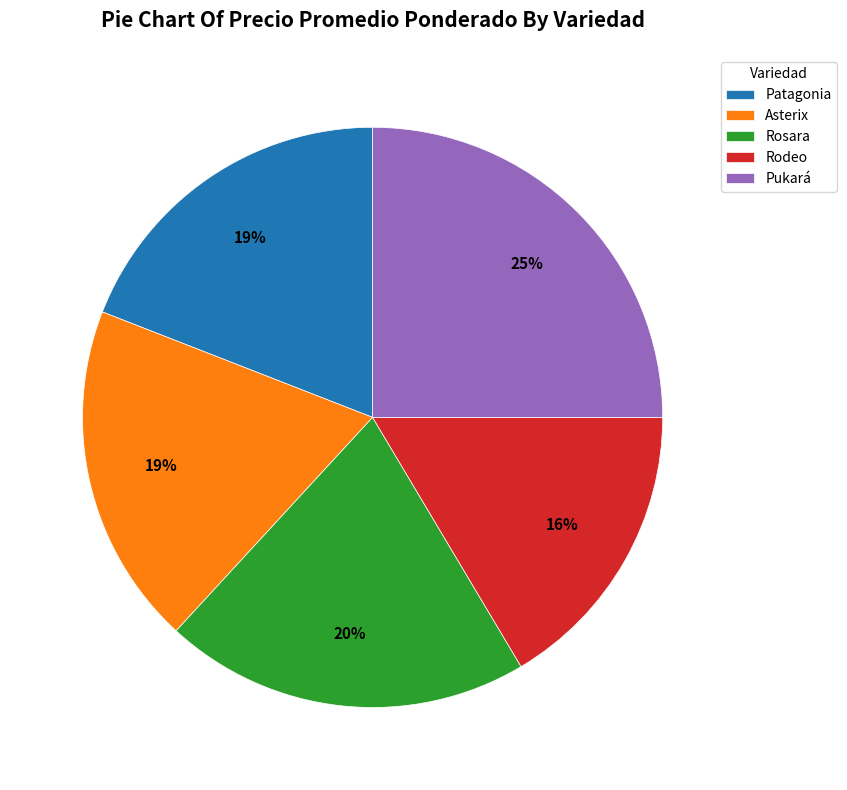

Count the number of slices in the pie.

5